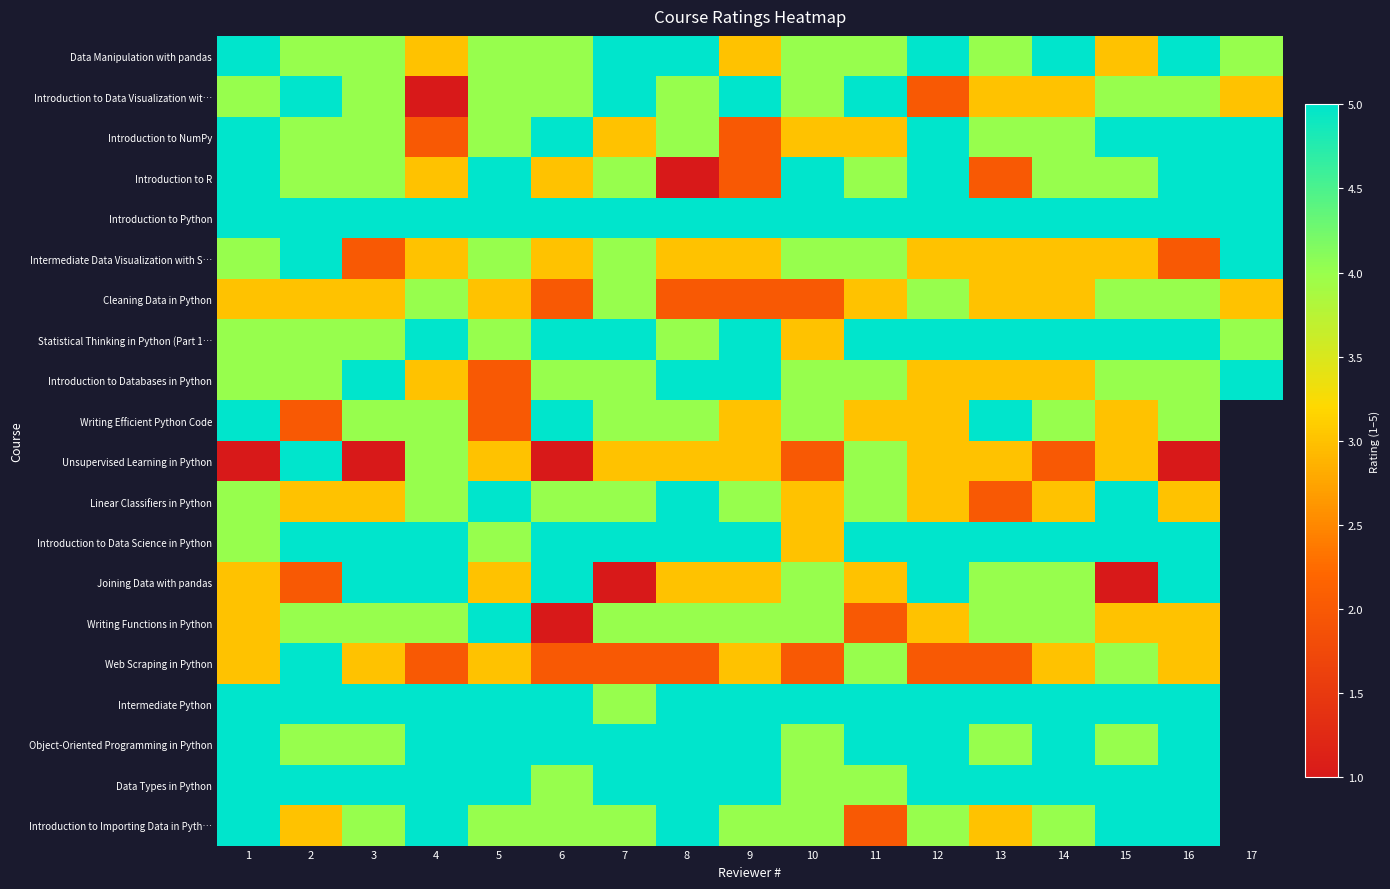

What is the difference between the highest and lowest values at 6?

4.0